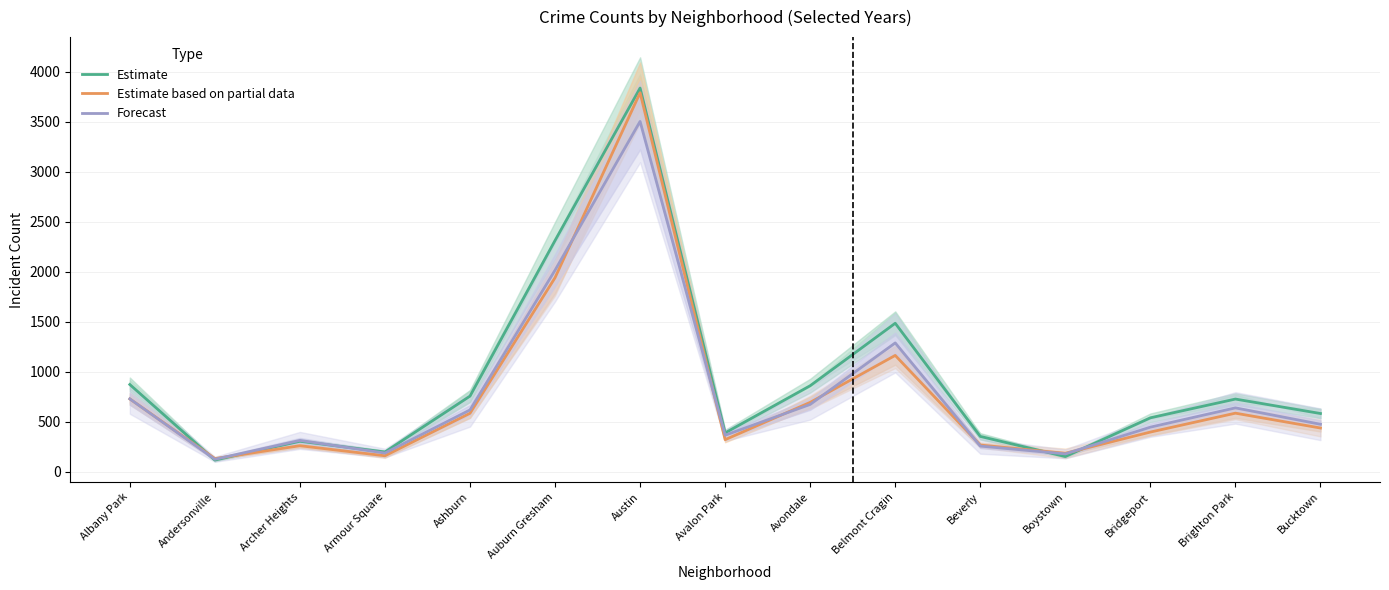

The Forecast series shows 1289.0 at Belmont Cragin. True or false?

True